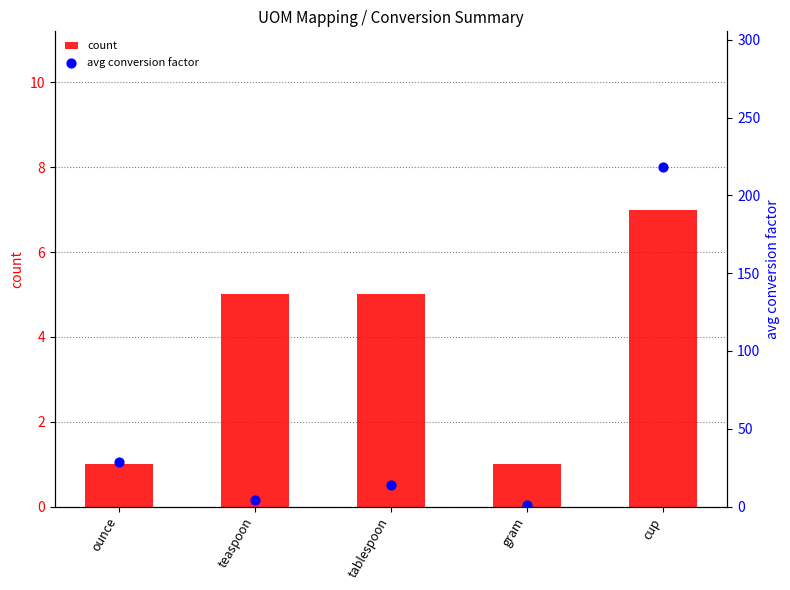

Which series reaches the minimum Y coordinate?

count